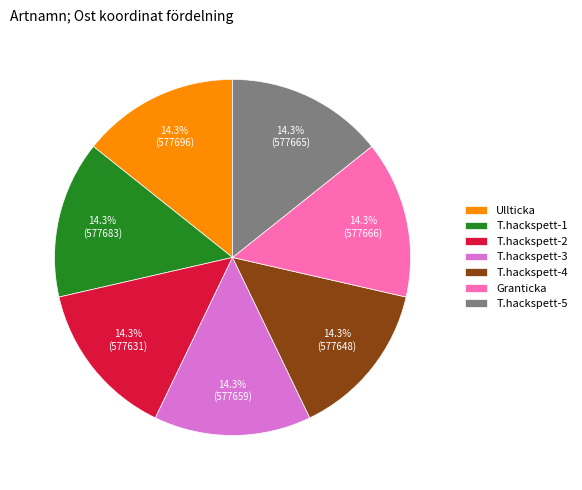

How many segments does this pie chart have?

7